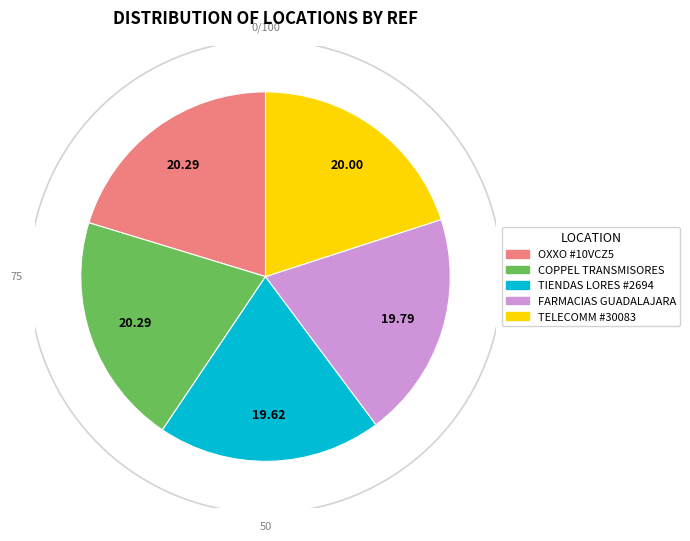

Count the number of slices in the pie.

5